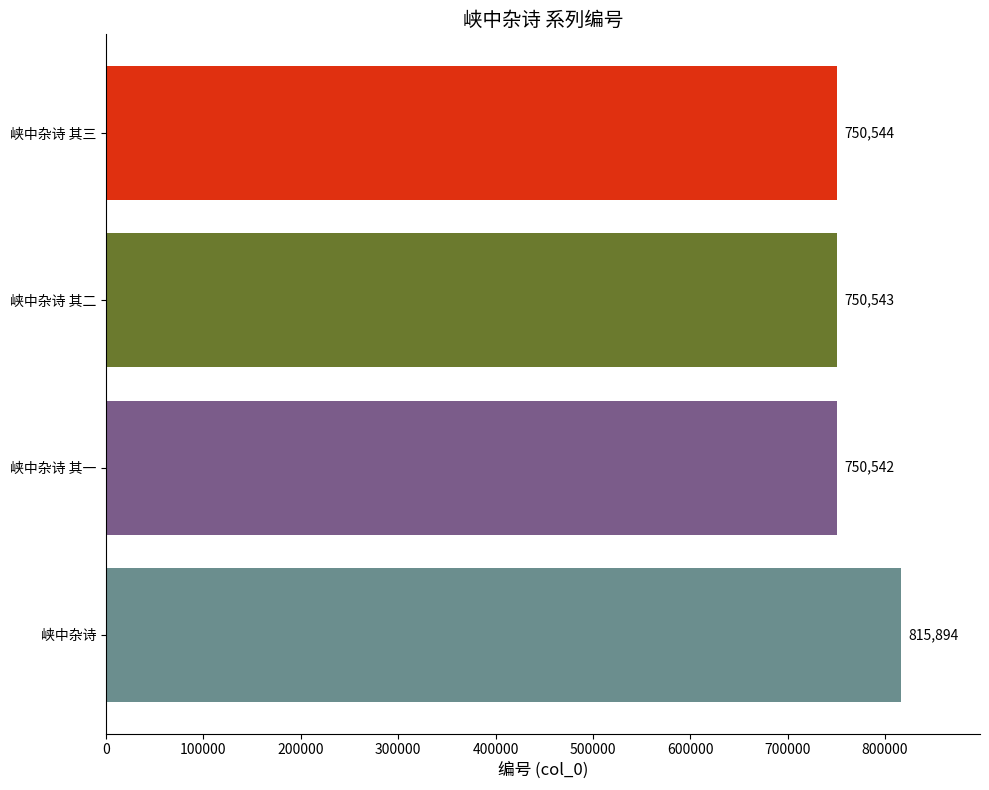

The value at 峡中杂诗 其一 is 750542. True or false?

True